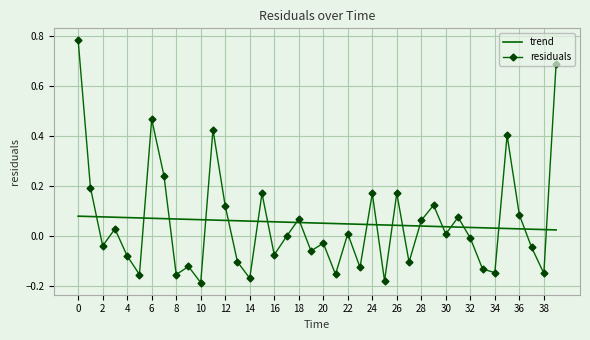

After their last crossing, which series has the higher values: trend or residuals?

residuals